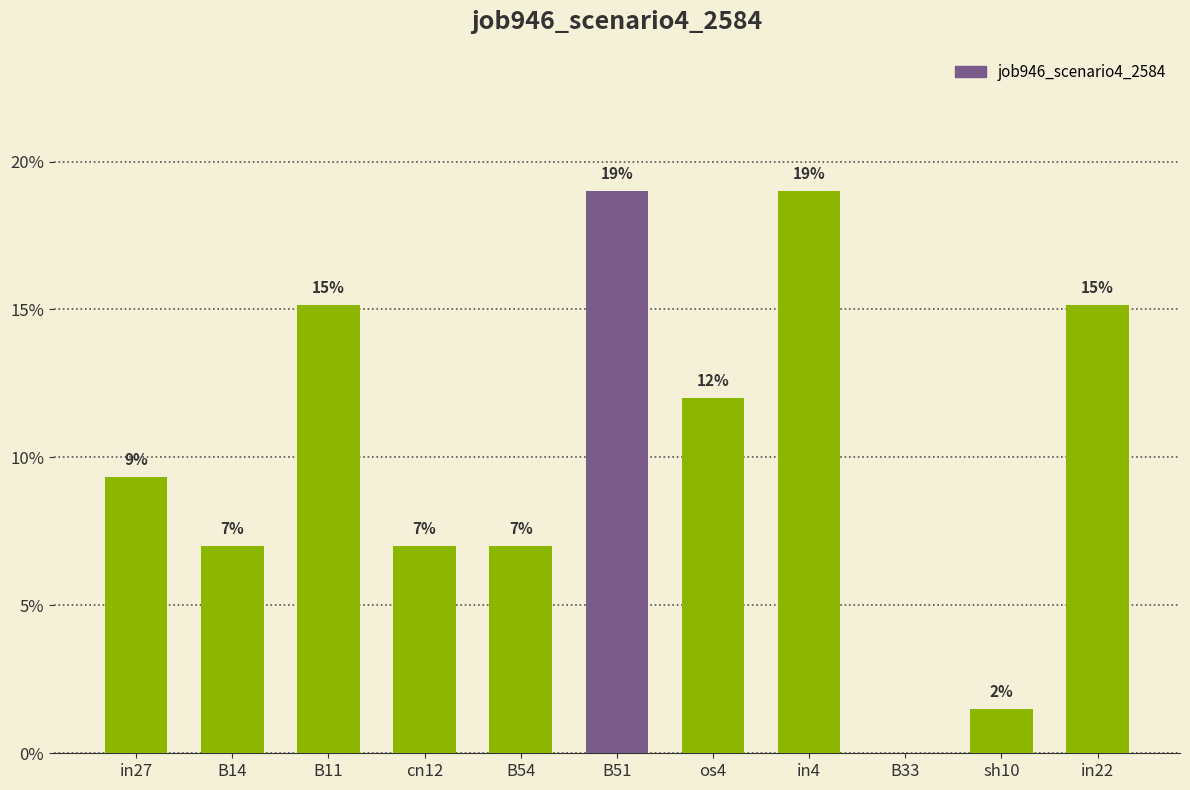

The value at in22 is 0.0. True or false?

False